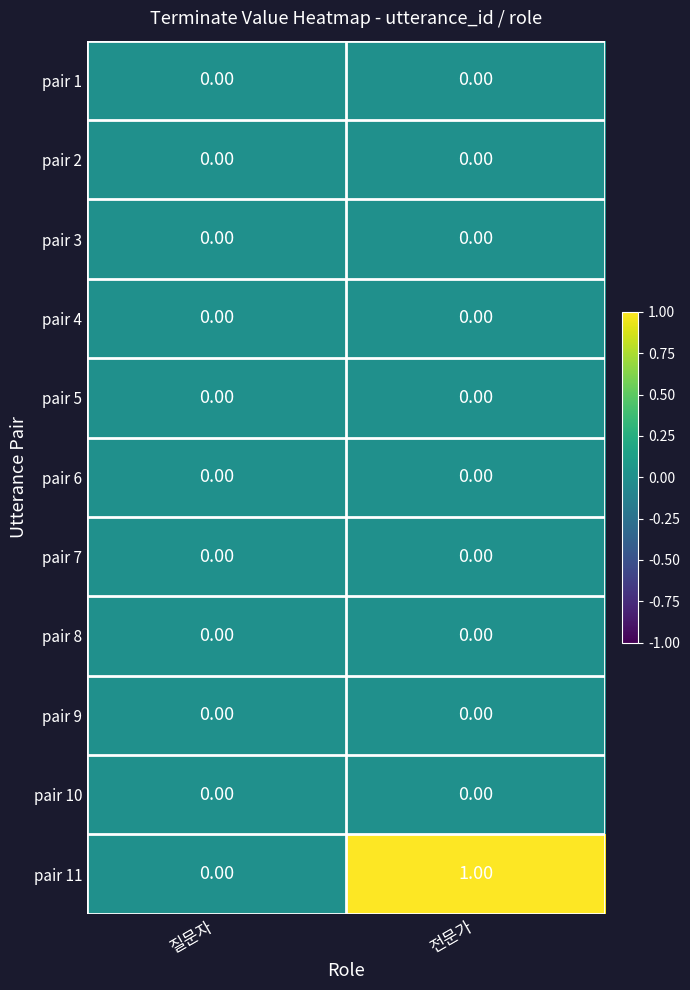

Between 질문자 and 전문가, which series saw the biggest shift?

pair 11